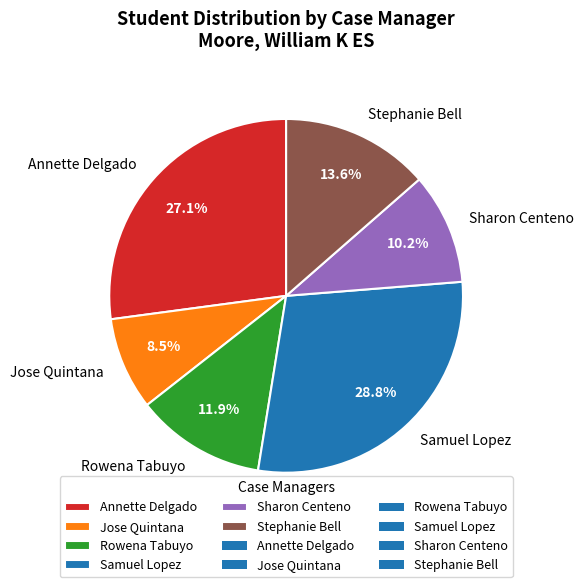

The Sharon Centeno slice represents 10% of the pie. True or false?

True